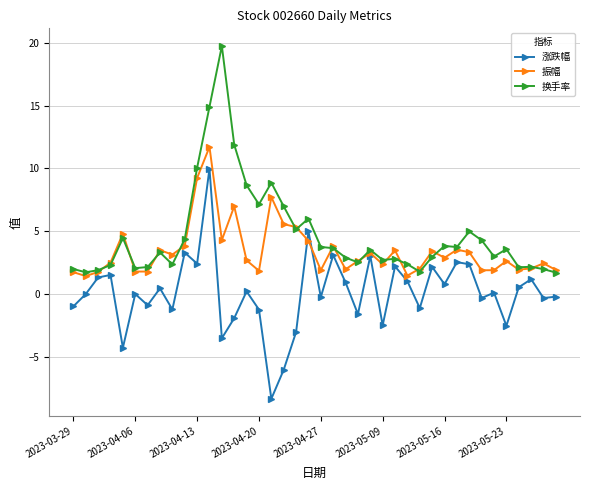

At how many categories does at least one series exceed -5?

40